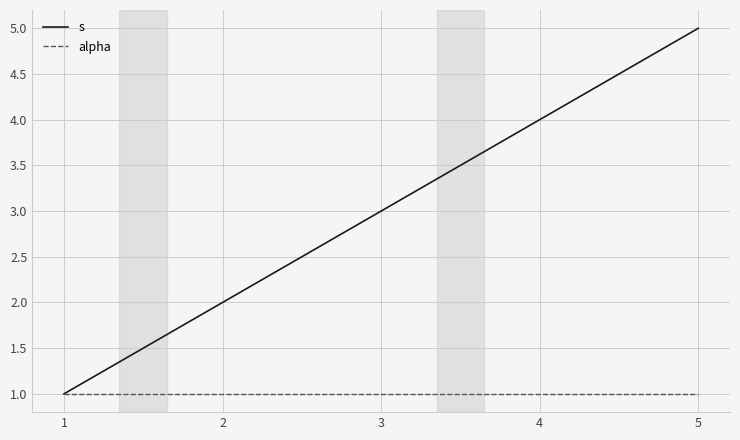

List the series in order of their overall mean, lowest first.

alpha, s